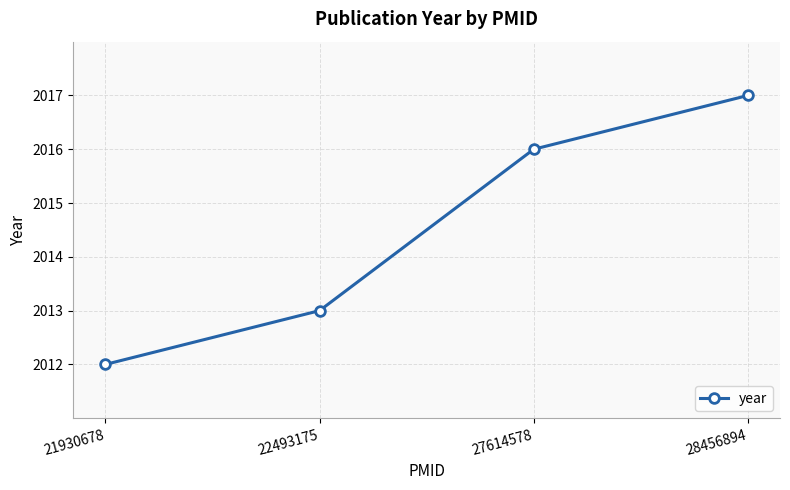

What value does the data have at 28456894?

2017